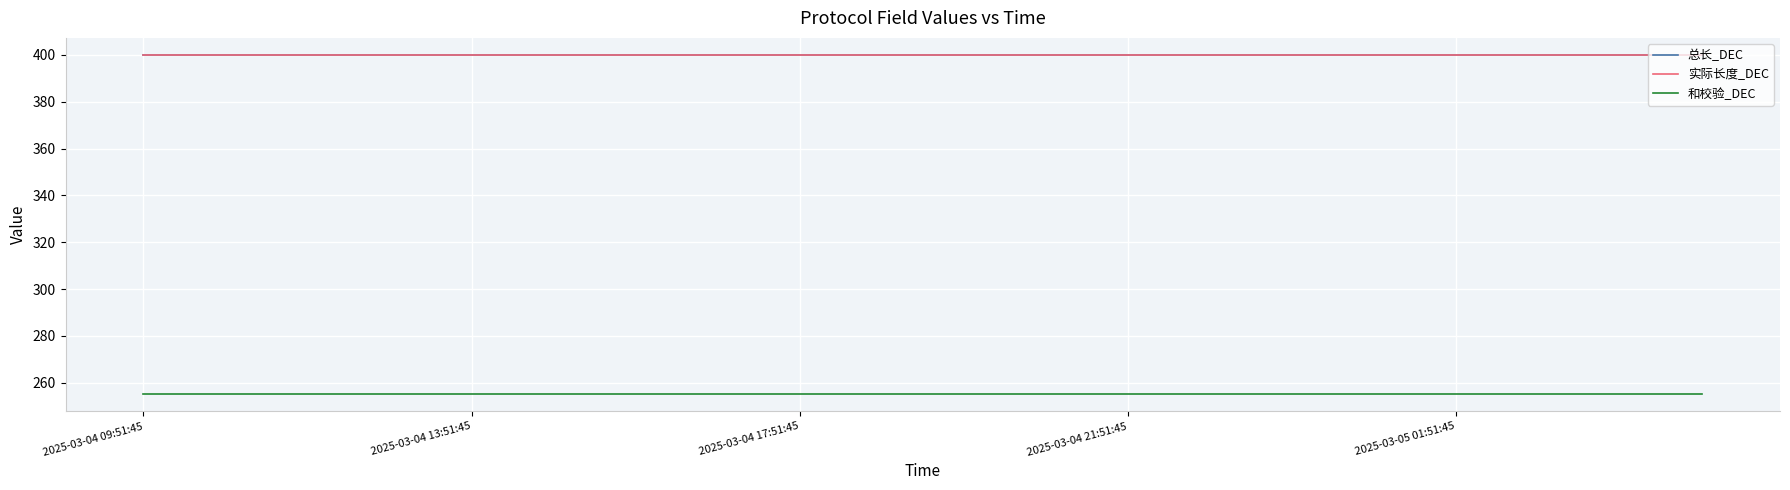

Is this an area chart (filled region under the line)?

No